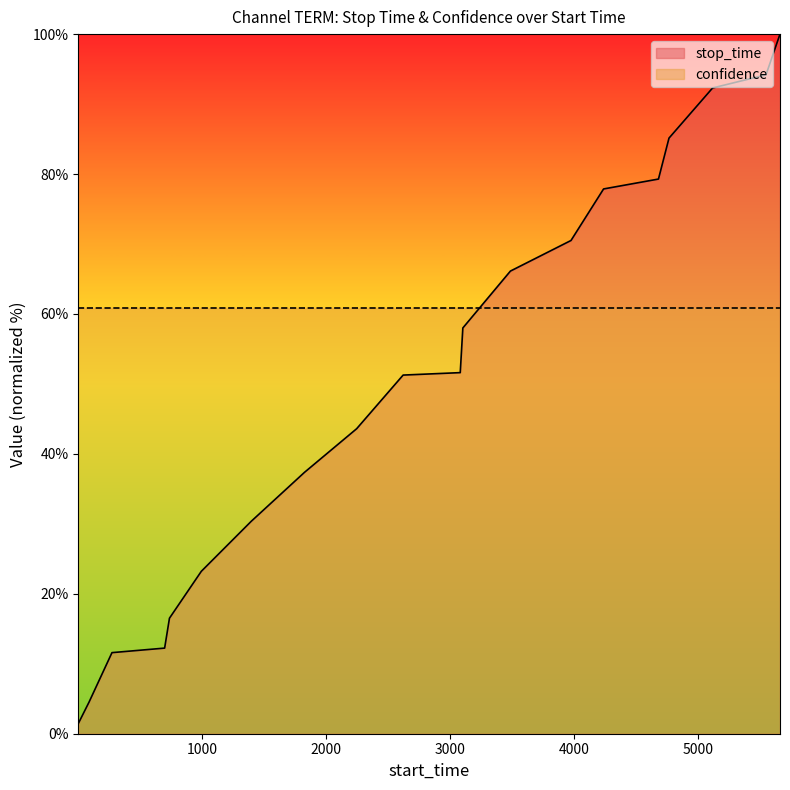

What is the difference between the values at 3105 and 698?

45.8